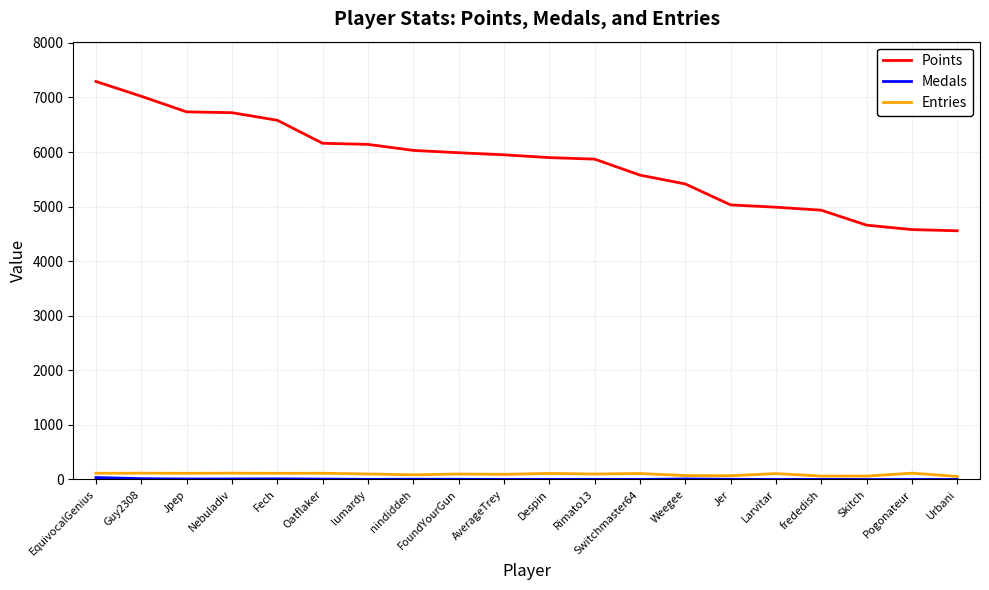

True or false: Points has a value of 1584 at EquivocalGenius.

False